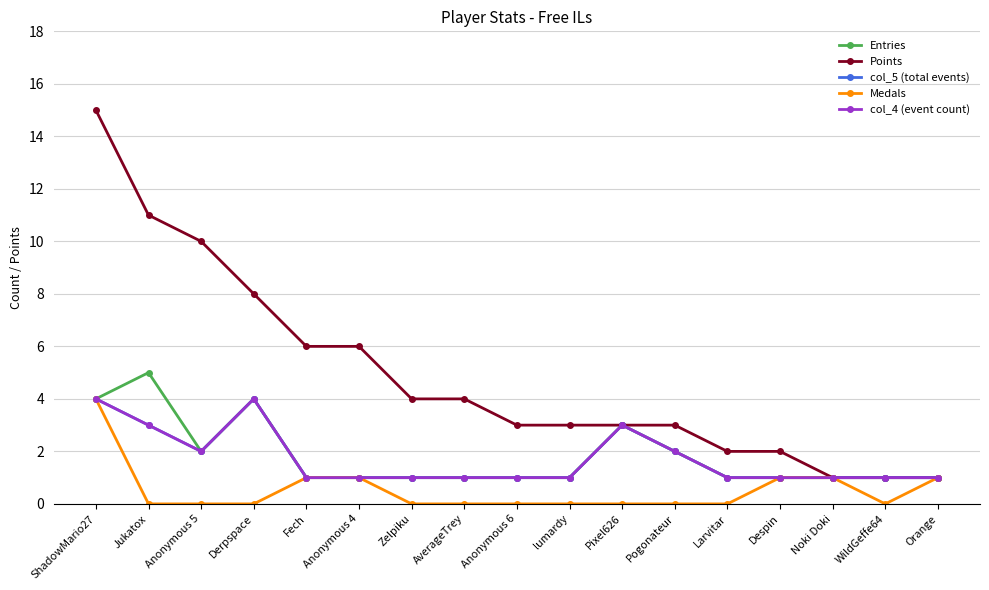

Is this an area chart (filled region under the line)?

No